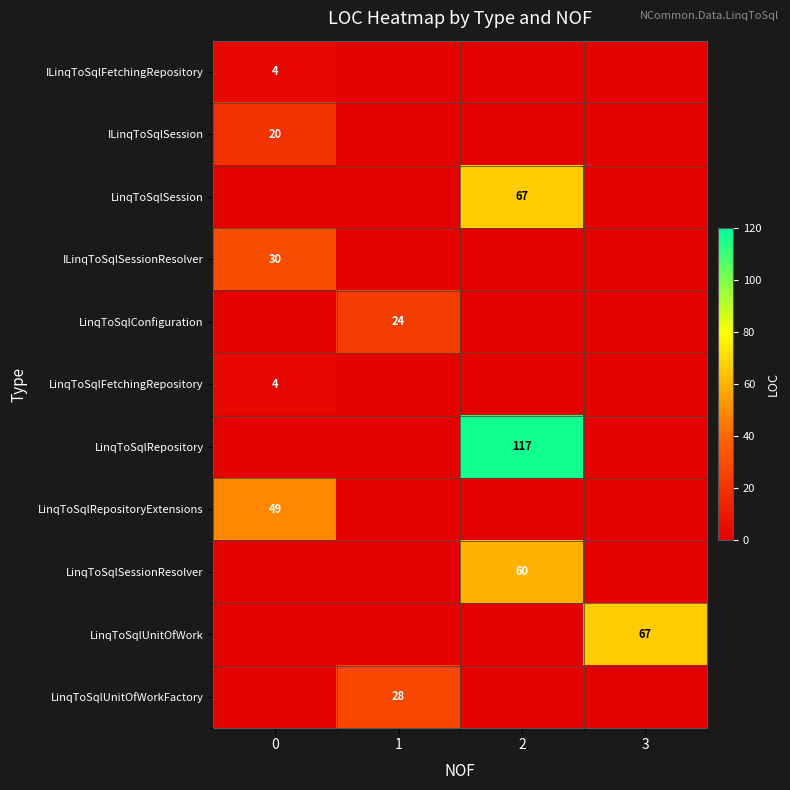

How many row_4 values are between 0 and 24?

4